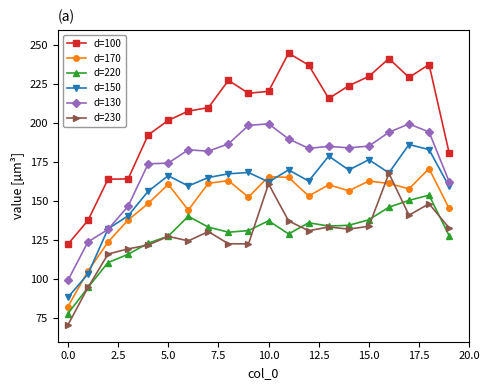

Which series has the widest spread of values?

d=100